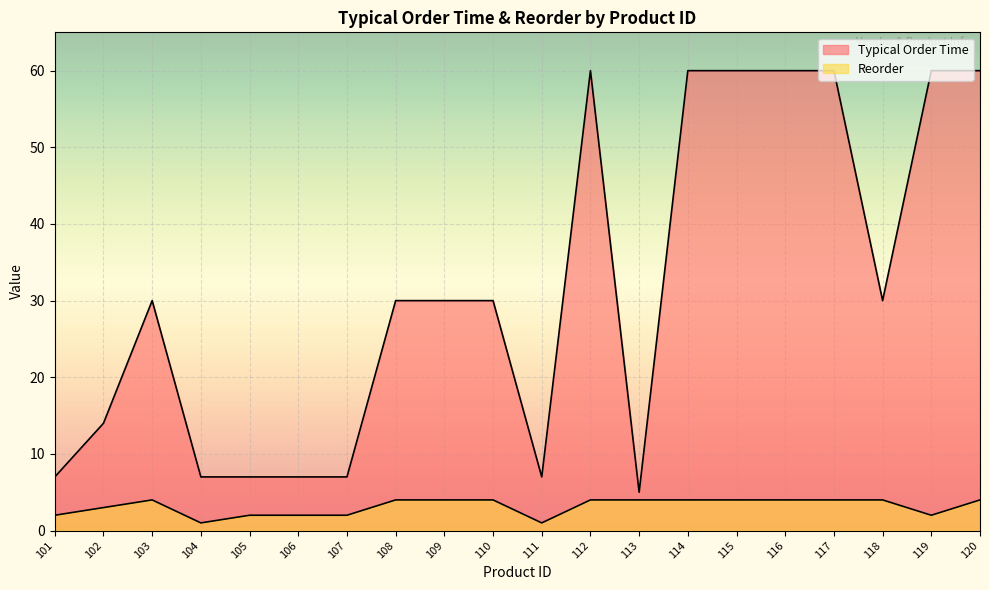

What are all the series names shown in the legend?

Typical Order Time, Reorder